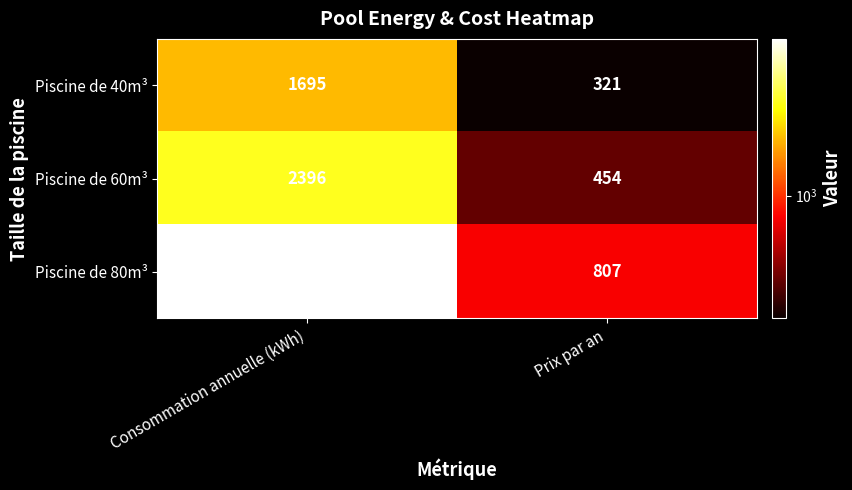

What is the spread (max minus min) of values at Prix par an?

486